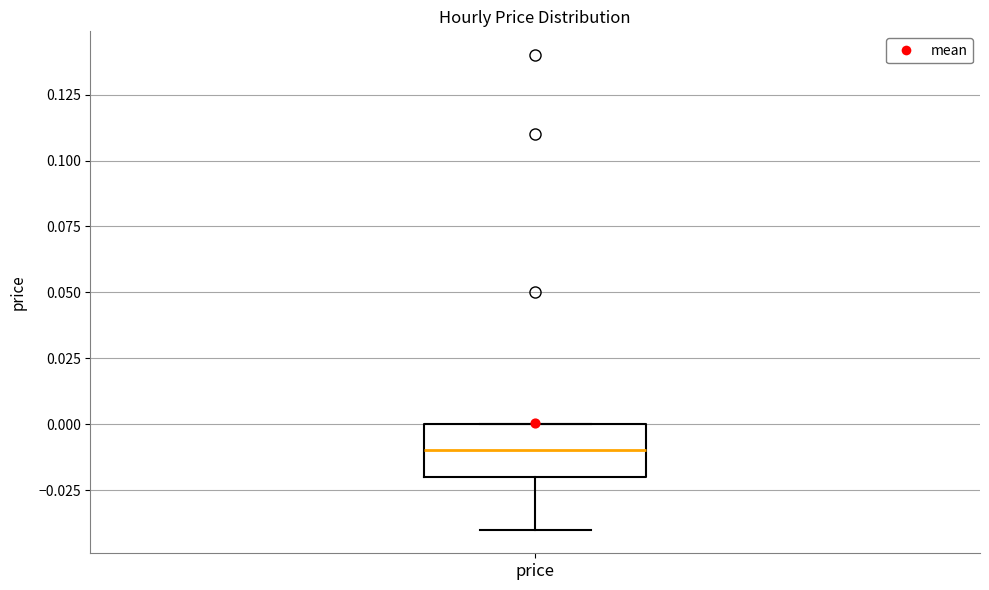

Read this box plot against the y-axis: the position of the median line, the range covered by the box, and the ends of both whiskers. The values are not printed on the chart, so give them approximately, as read against the axis.

median -0.01, box -0.02 to 0.00, whiskers -0.04 to 0.00